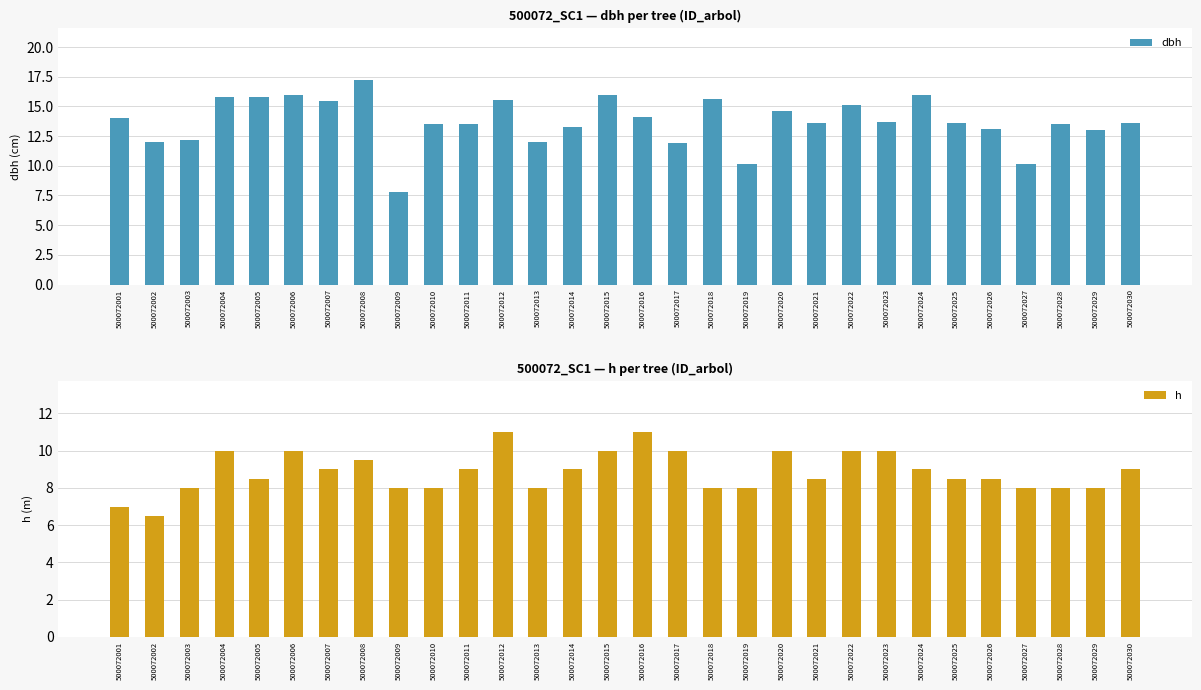

Which category has the highest value in the h series?

500072012